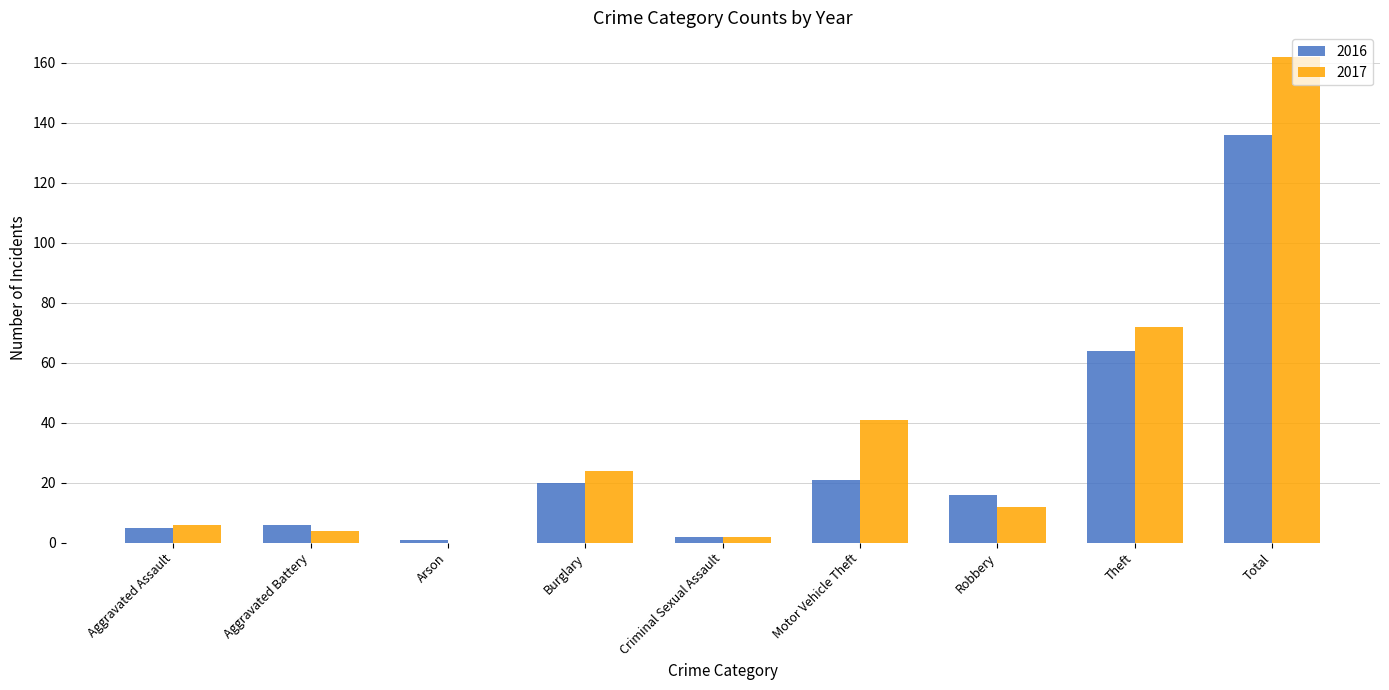

True or false: 2016 has a value of 27 at Burglary.

False